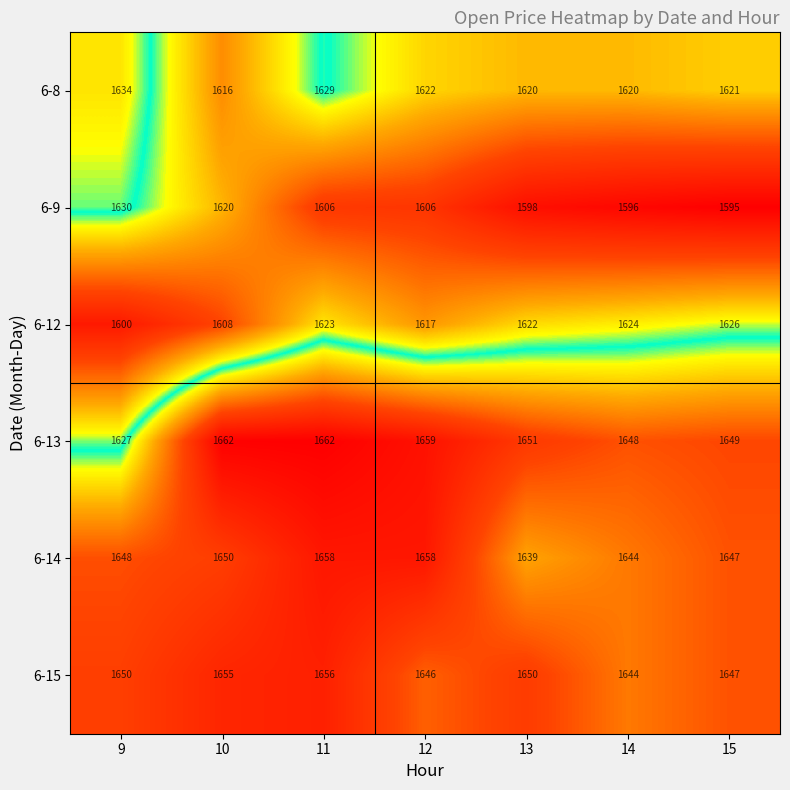

What is the sum of all 6-9 values?

11251